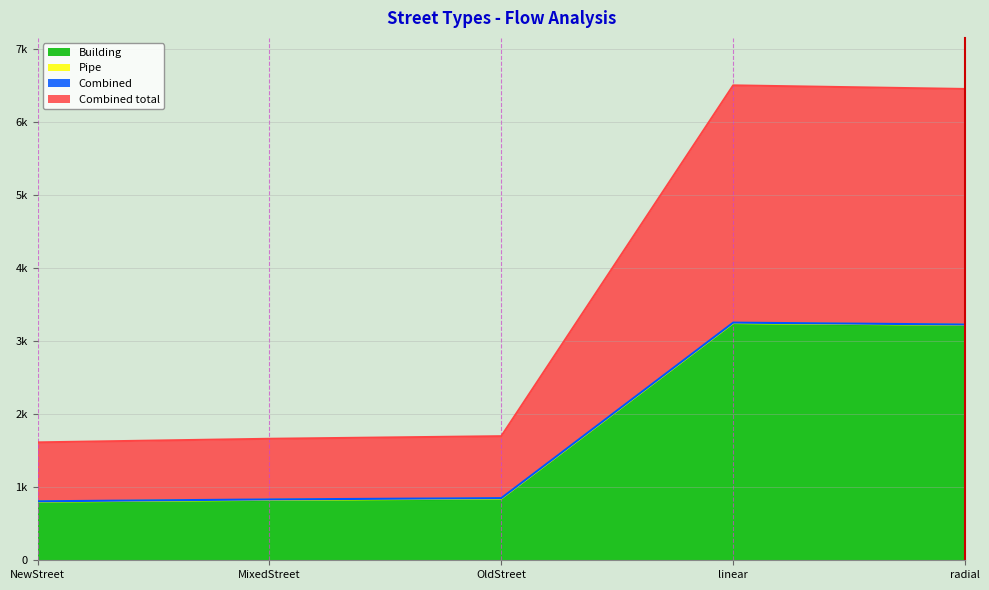

In Combined total, how many points are higher than both neighbors (excluding endpoints)?

1